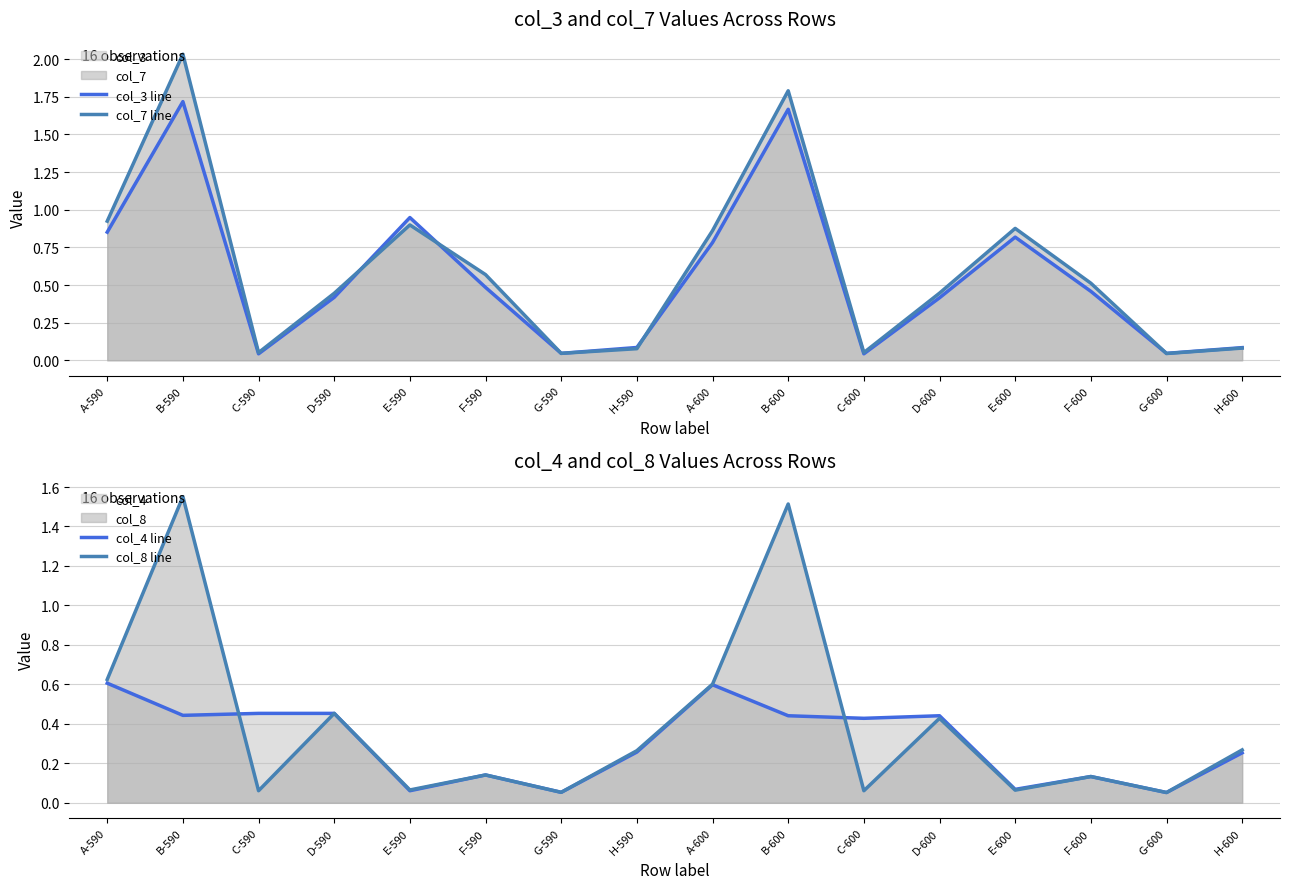

Is the value of col_4 line at B-600 greater than the value of col_7 line at F-590?

No